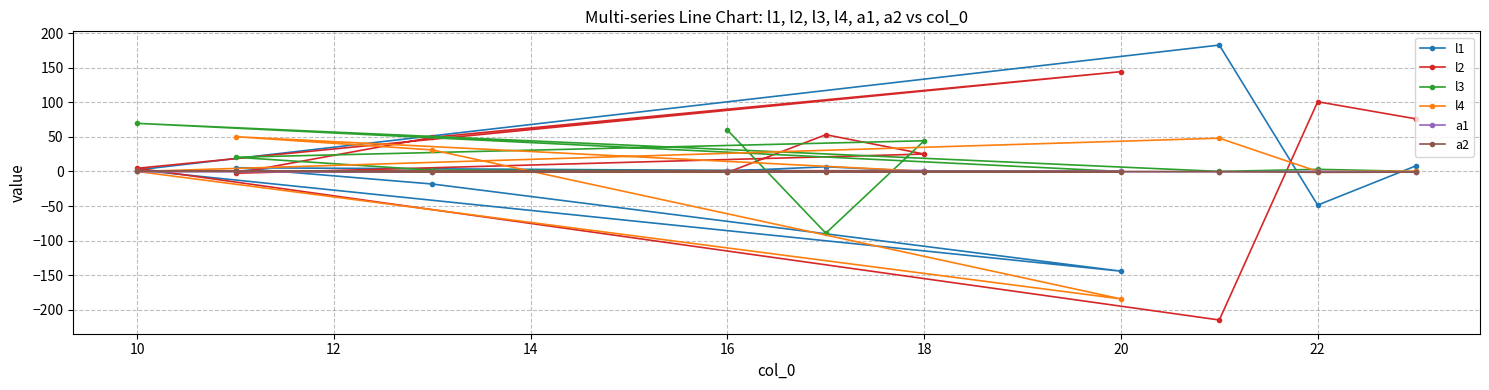

What is the maximum value for l1?

182.6